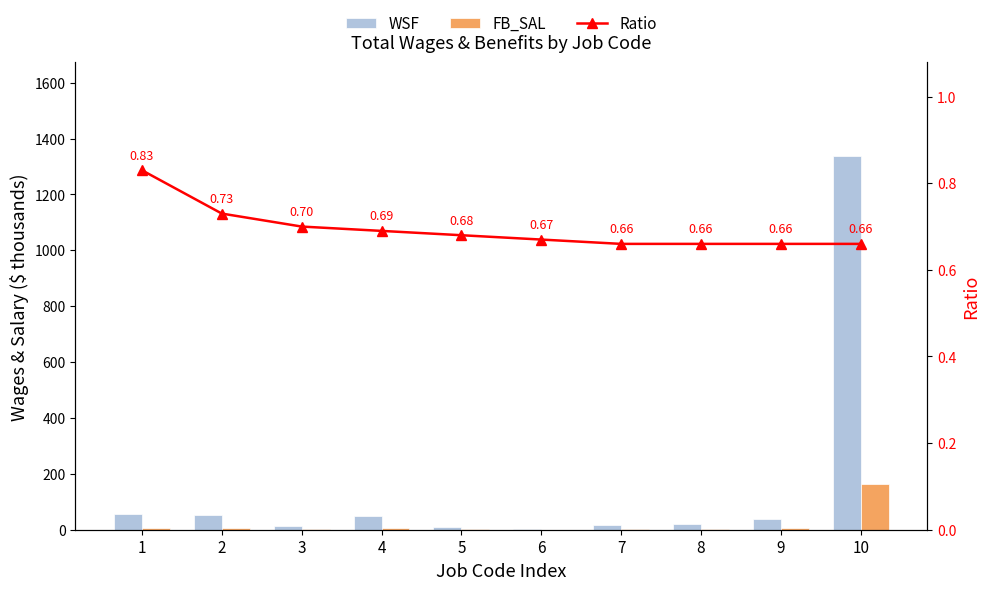

Count the number of categories in the chart.

10